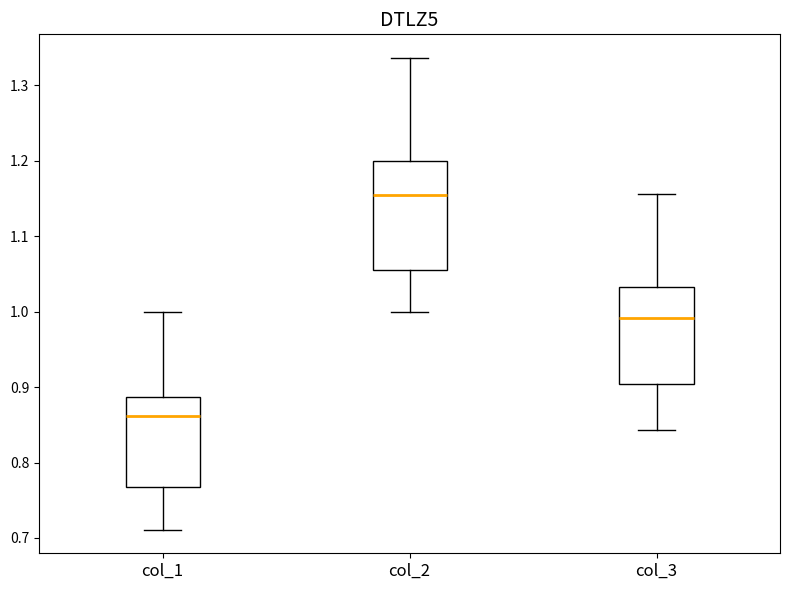

Reading left to right, transcribe this box plot: for each box, give where its median line is, the range the box spans, and where its two whiskers end, as read against the y-axis. The values are not printed on the chart, so give them approximately, as read against the axis.

col_1: median 0.86, box 0.77 to 0.89, whiskers 0.71 to 1.00
col_2: median 1.15, box 1.05 to 1.20, whiskers 1.00 to 1.34
col_3: median 0.99, box 0.90 to 1.03, whiskers 0.84 to 1.16